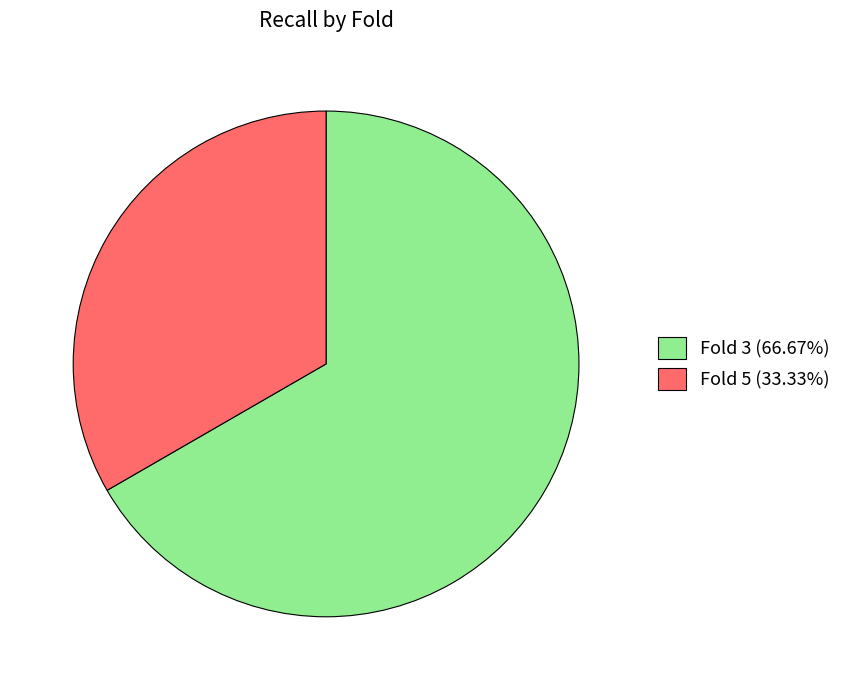

Is there a majority slice in this chart?

Yes